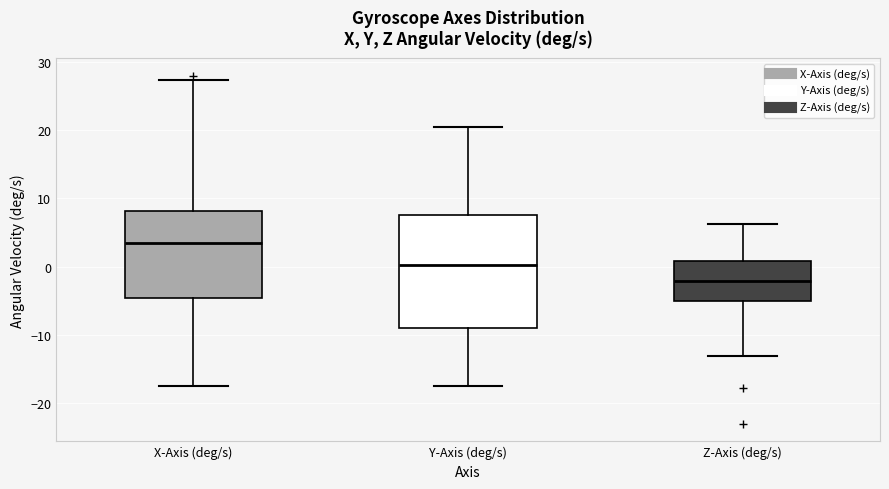

Reading left to right, transcribe this box plot: for each box, give where its median line is, the range the box spans, and where its two whiskers end, as read against the y-axis. The values are not printed on the chart, so give them approximately, as read against the axis.

X-Axis (deg/s): median 4, box -5 to 8, whiskers -17 to 27
Y-Axis (deg/s): median 0, box -9 to 8, whiskers -18 to 20
Z-Axis (deg/s): median -2, box -5 to 1, whiskers -13 to 6